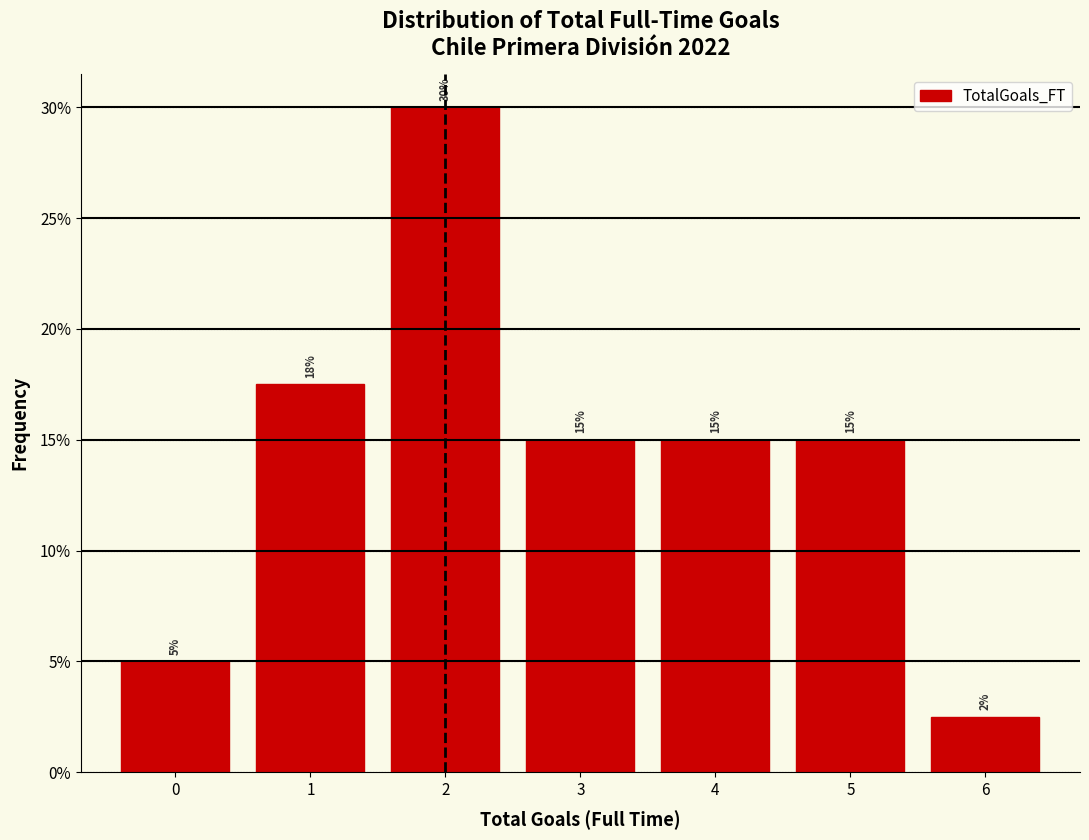

Over which range of the x-axis is the bar tallest?

1.5 to 2.5